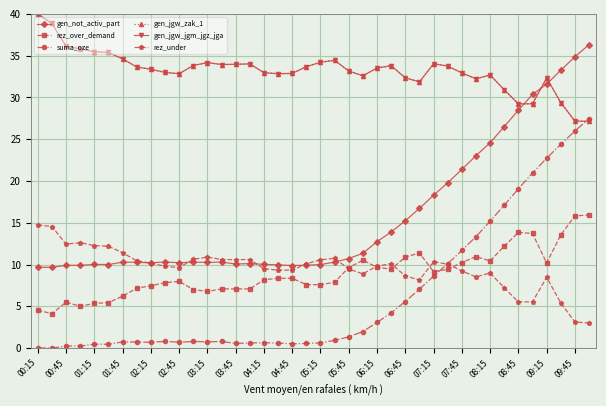

In suma_oze, how many points are higher than both neighbors (excluding endpoints)?

7